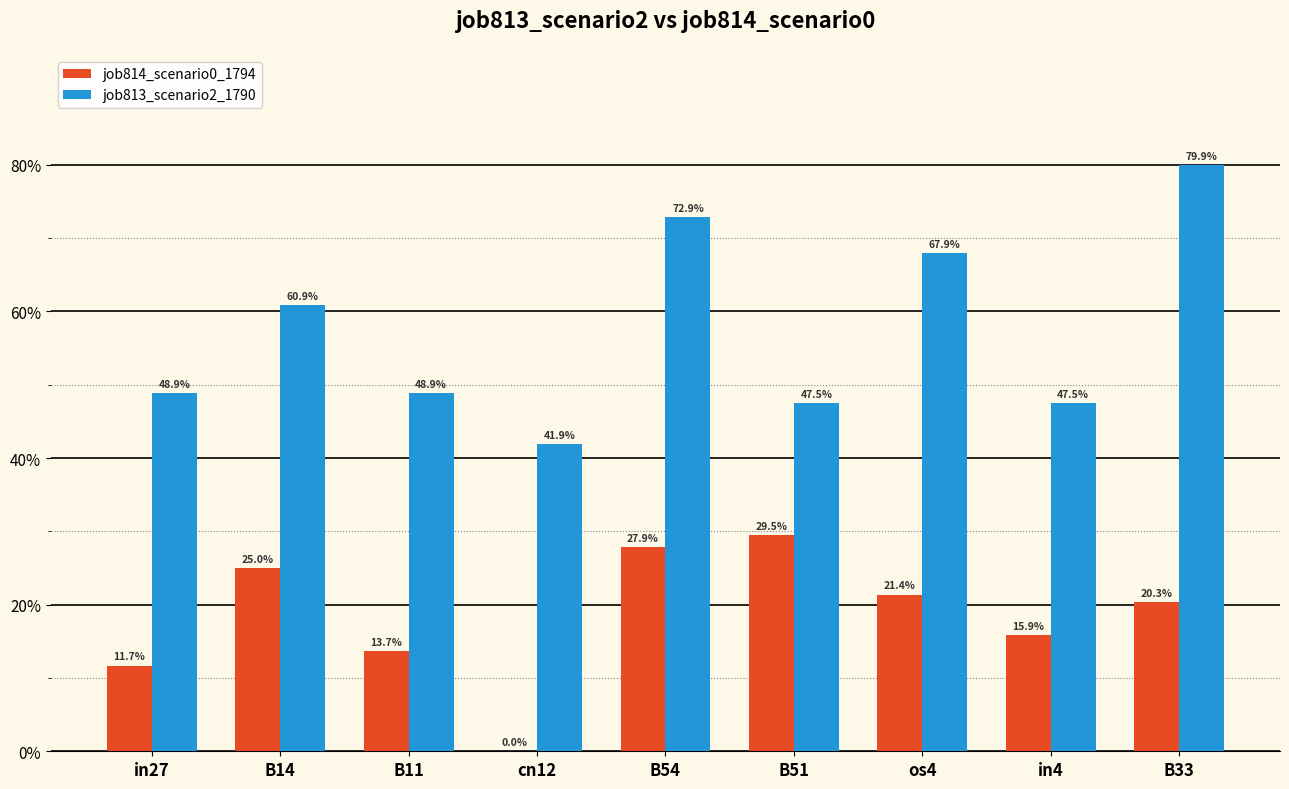

Count the job814_scenario0_1794 values in the range 0 to 1.

9